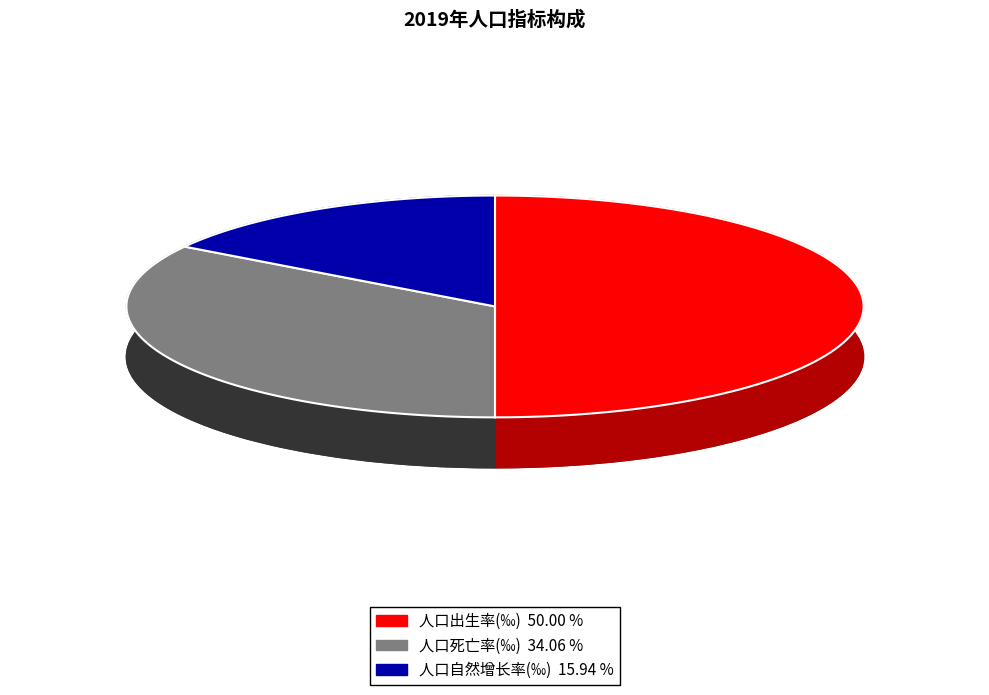

How many slices are in this pie chart?

3